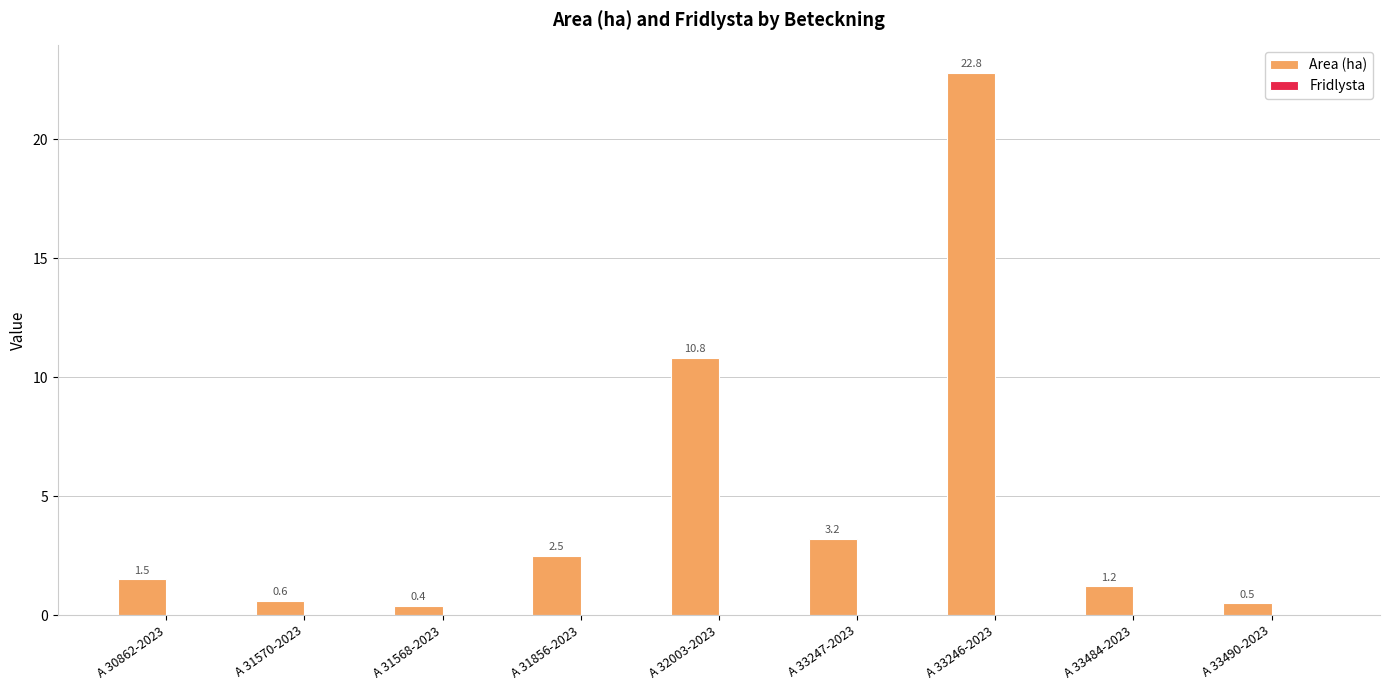

Reading left to right, transcribe all the data shown in this chart.

1.5	0.6	0.4	2.5	10.8	3.2	22.8	1.2	0.5